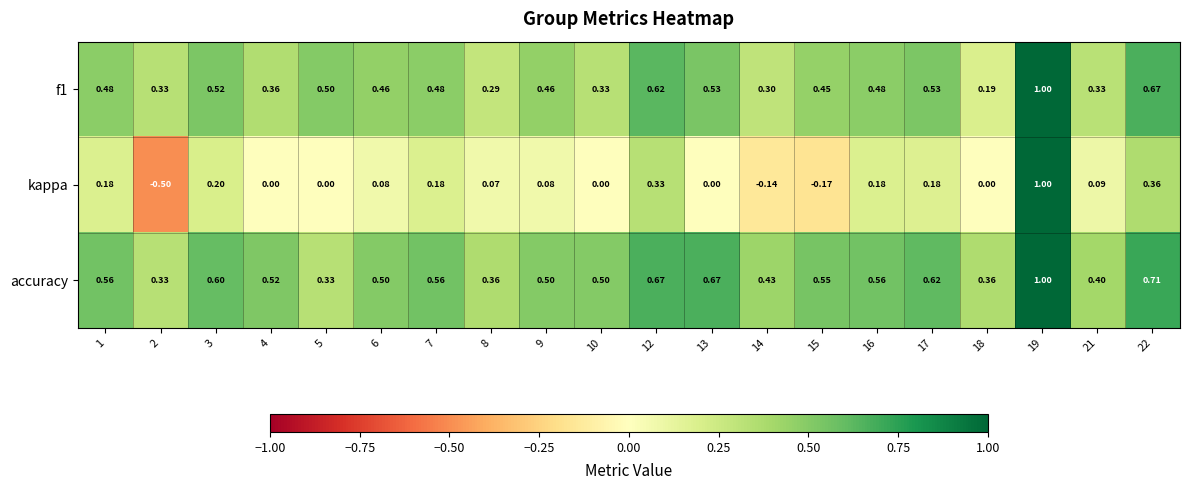

Which series has the widest spread of values?

kappa